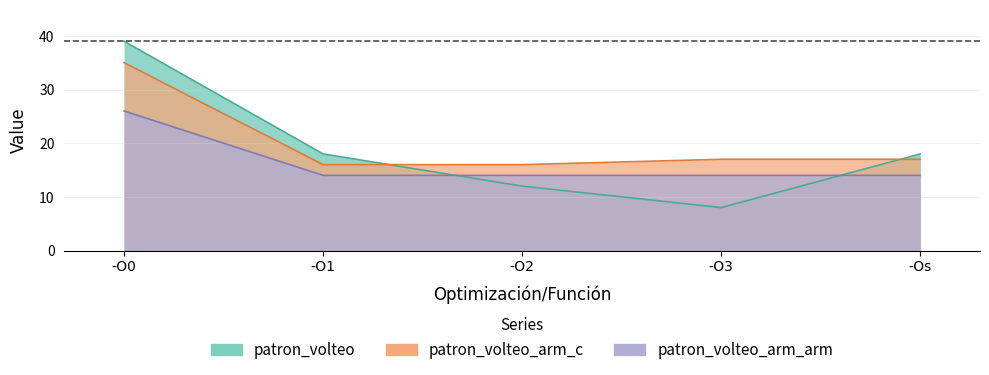

Between -O1 and -Os, which is larger?

-O1